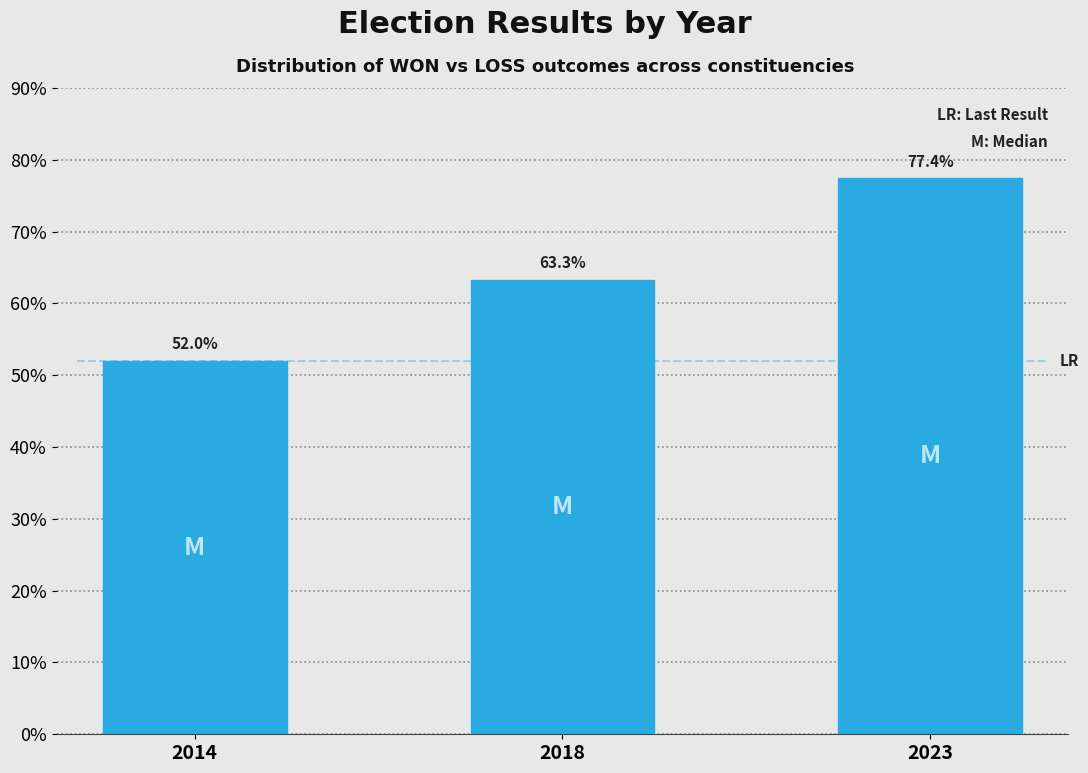

Reading left to right, list all the values displayed in this chart.

52.0	63.3	77.4